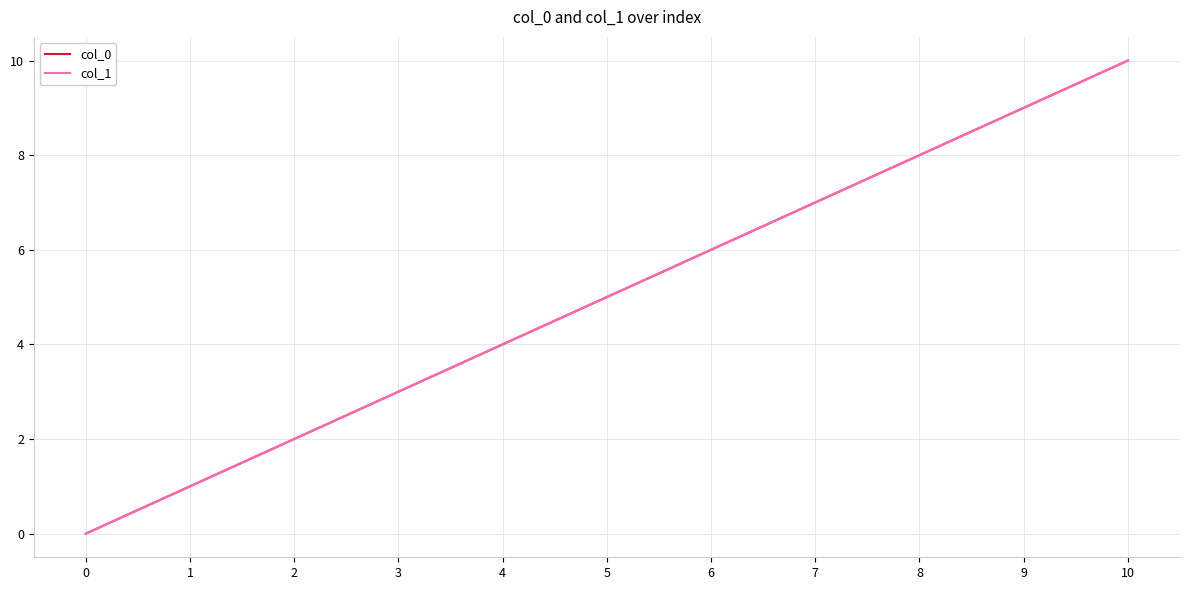

Does the chart have visible grid lines?

Yes